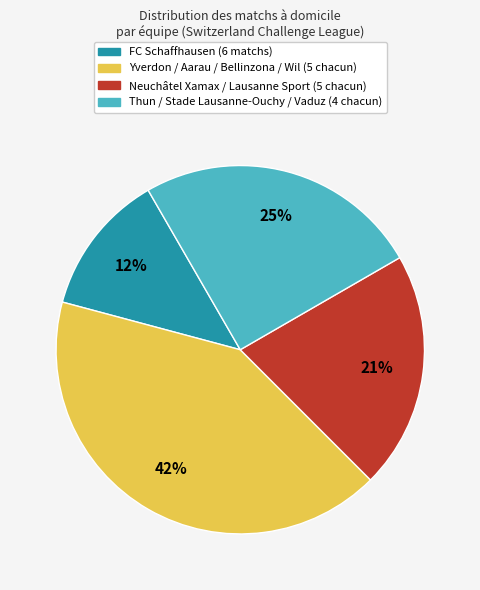

Combined, do Neuchâtel Xamax / Lausanne Sport (5 chacun) and Thun / Stade Lausanne-Ouchy / Vaduz (4 chacun) account for over 50%?

No